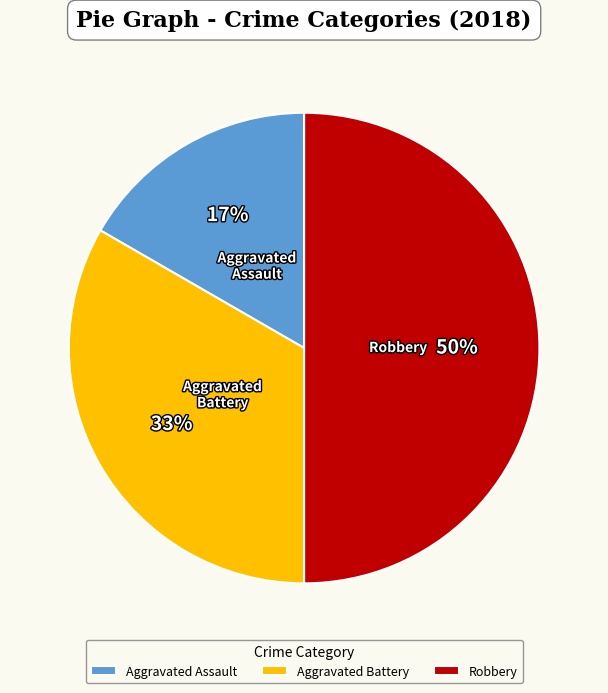

Count the number of slices in the pie.

3